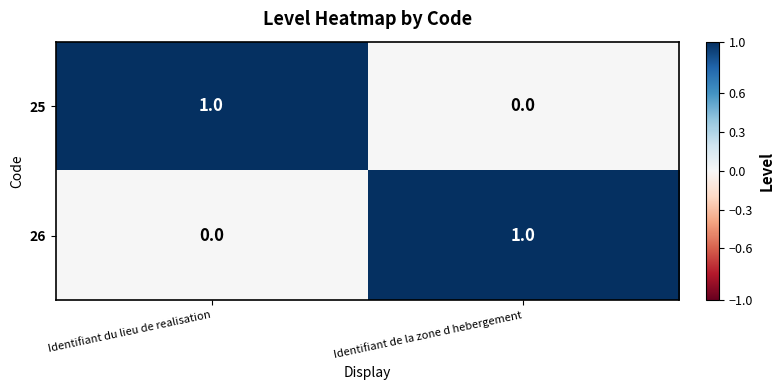

Is the value of 26 at Identifiant du lieu de realisation greater than the value of 25 at Identifiant du lieu de realisation?

No